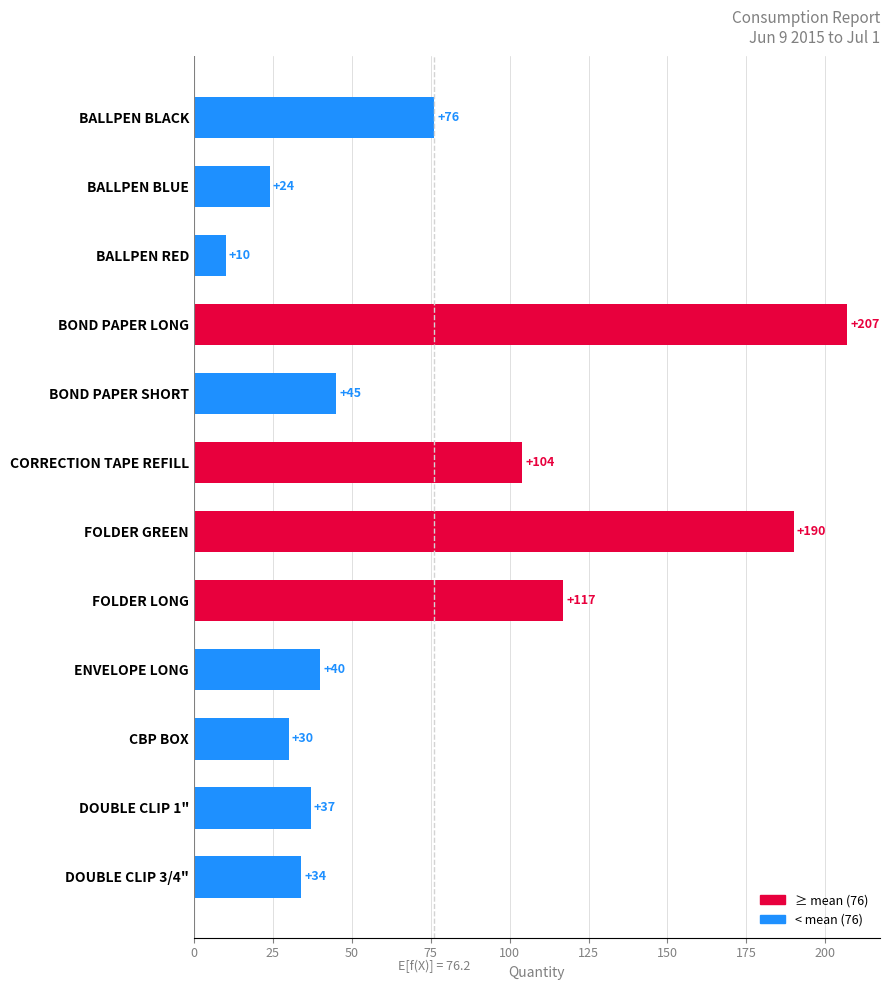

What is the difference between the maximum and minimum values?

197